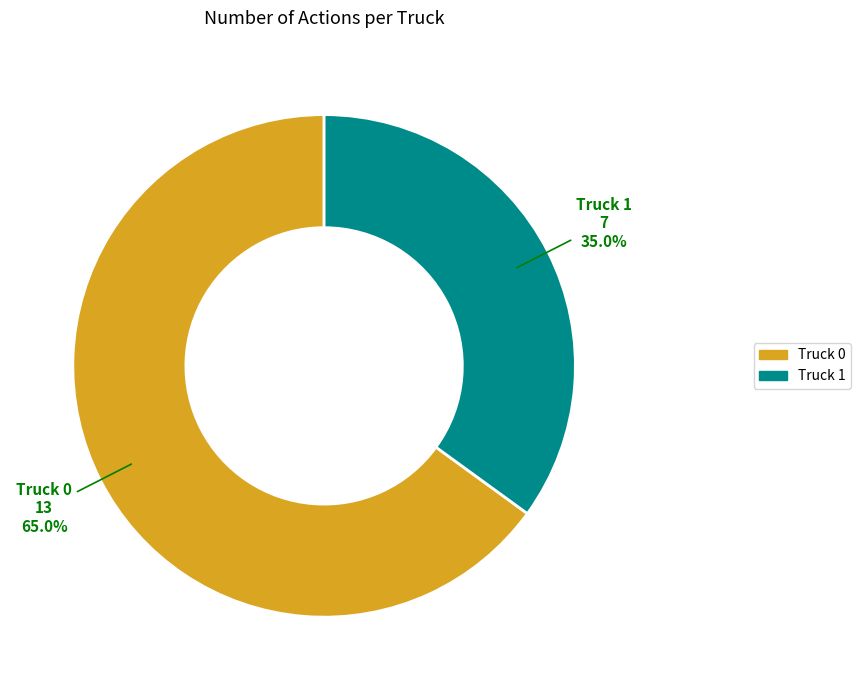

To the nearest percent, what portion does Truck 0 represent?

65%